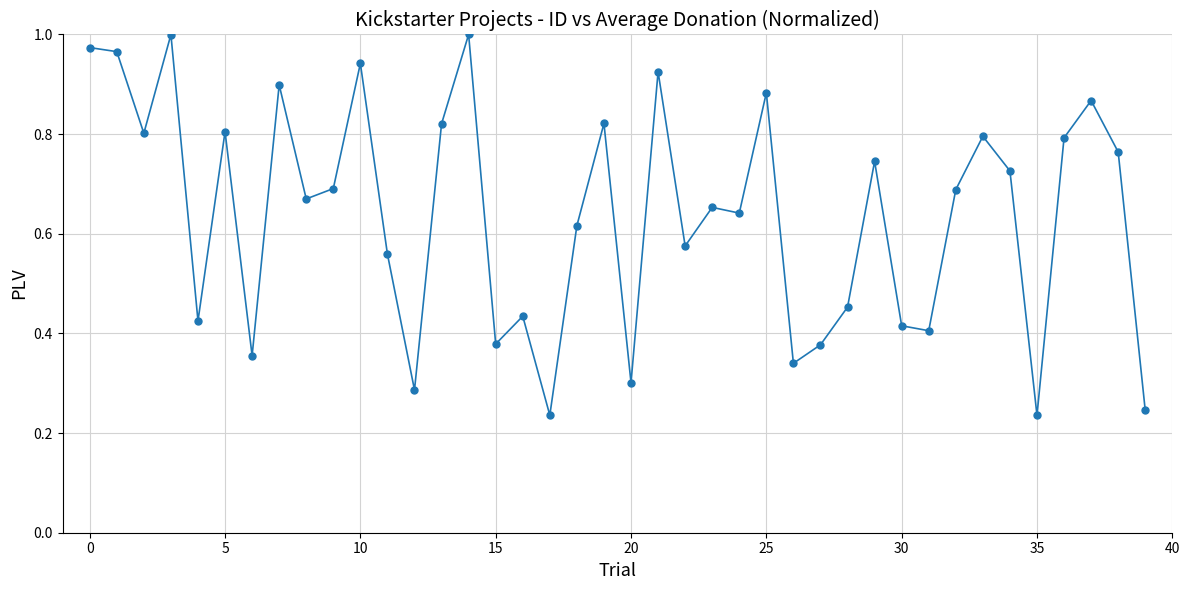

What is the sum of all values?

25.5